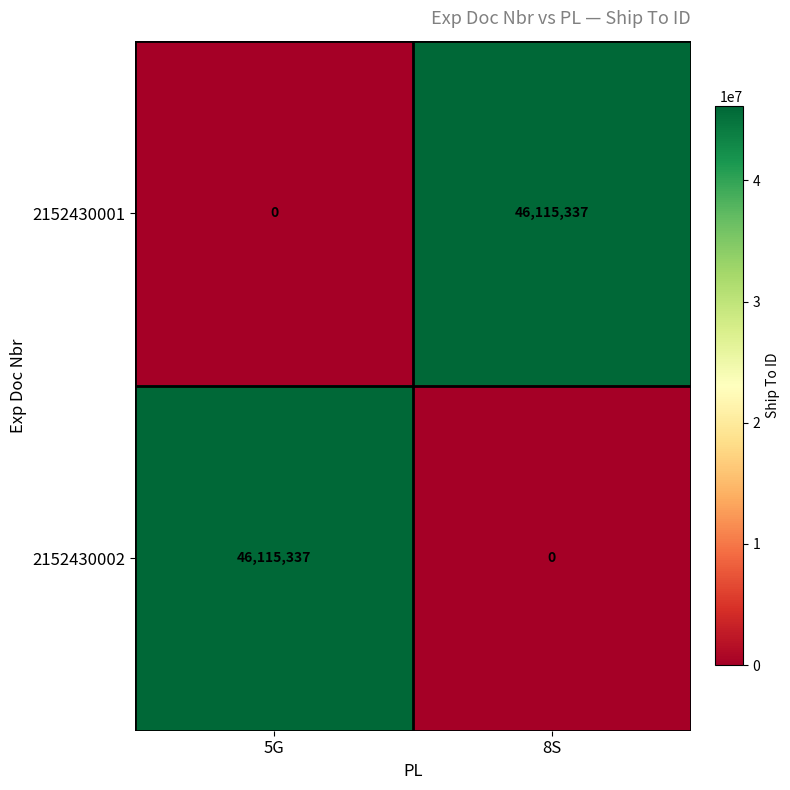

At 8S, list the series in order from smallest to largest.

2152430002, 2152430001